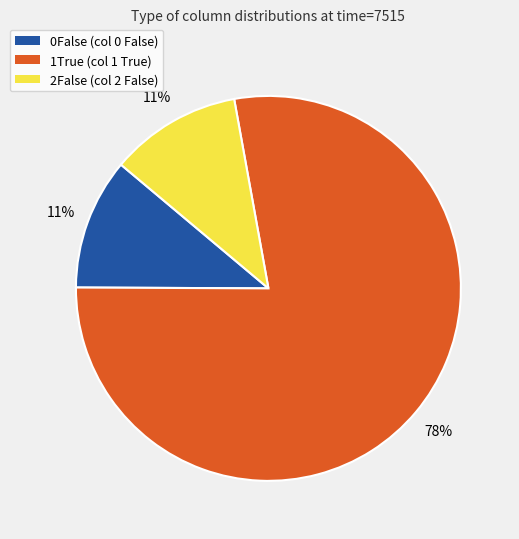

Which has a higher value, 1True or 2False?

1True